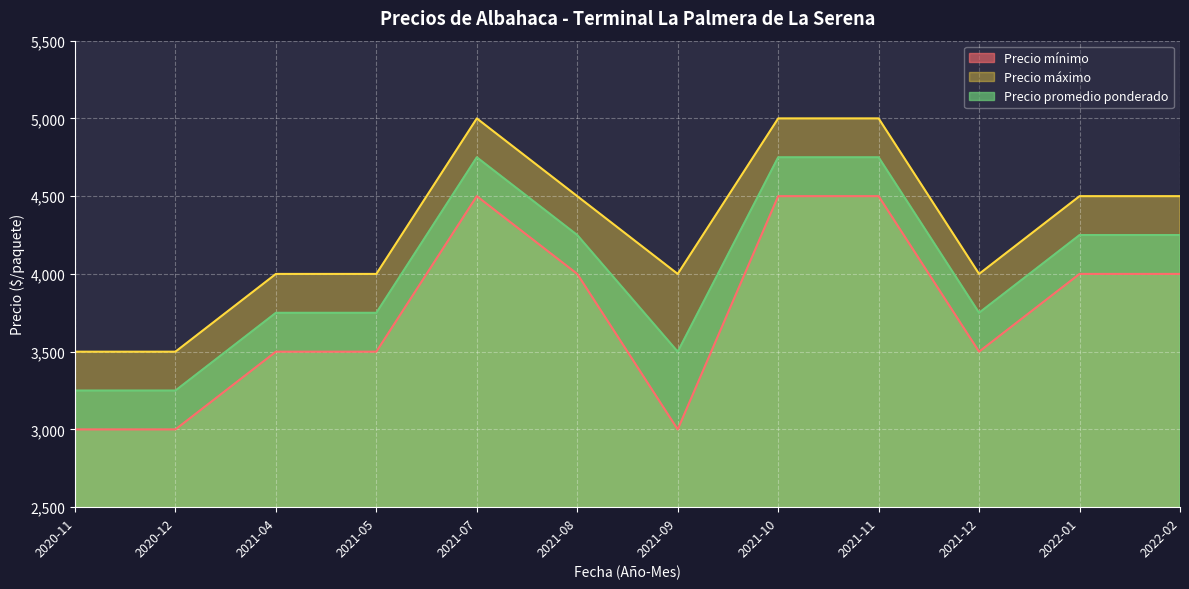

How many interior local peaks does the Precio mínimo series have?

1